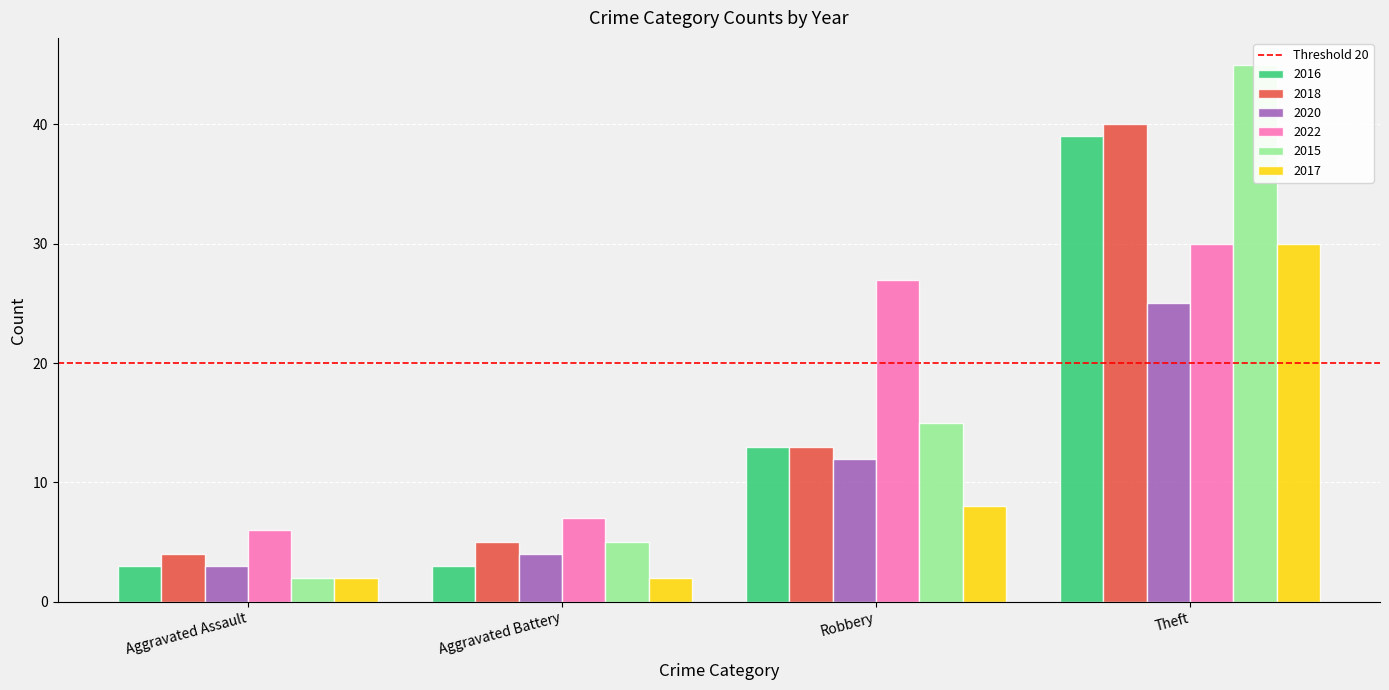

What is the difference between the second highest and second lowest values in the 2020 series?

8